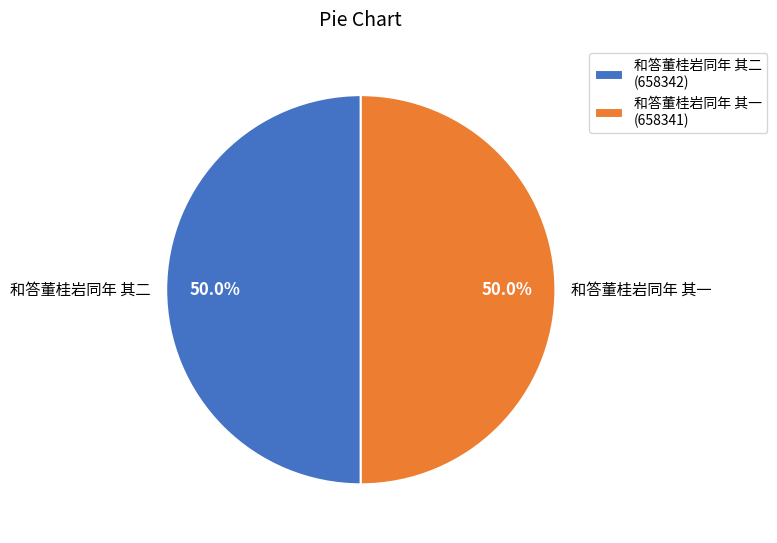

The 和答董桂岩同年 其一 slice represents 50% of the pie. True or false?

True